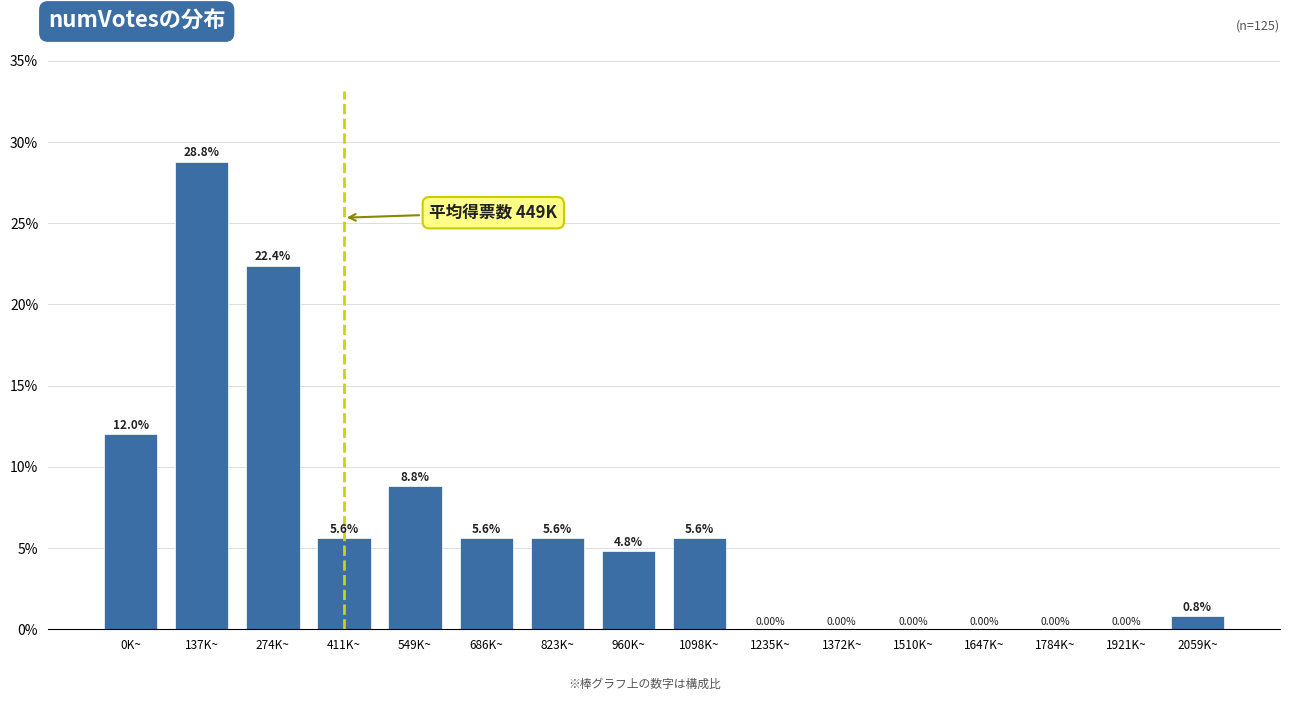

What is the sum of all values?

100.0